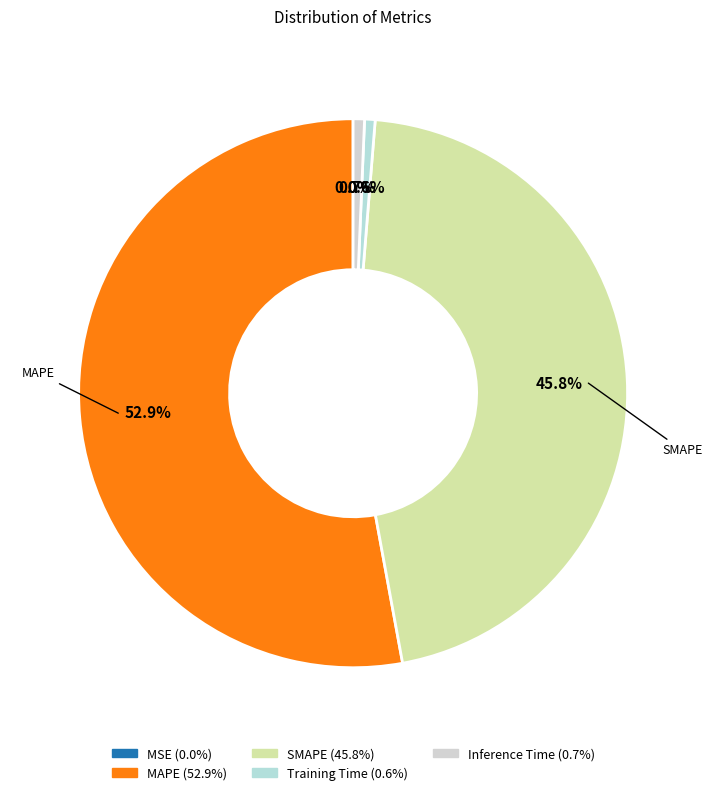

What is the change in value from MAPE to Training Time?

-30.5